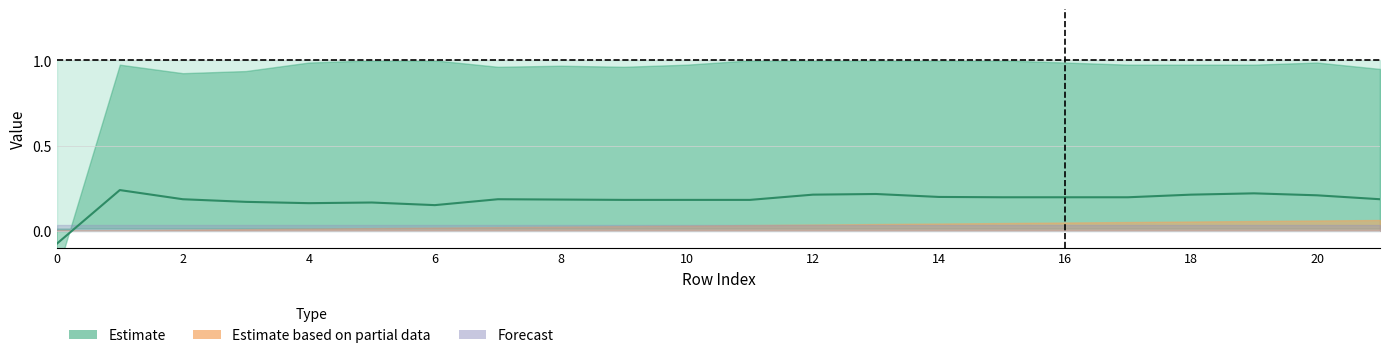

Does the chart display data point markers on the line(s)?

No